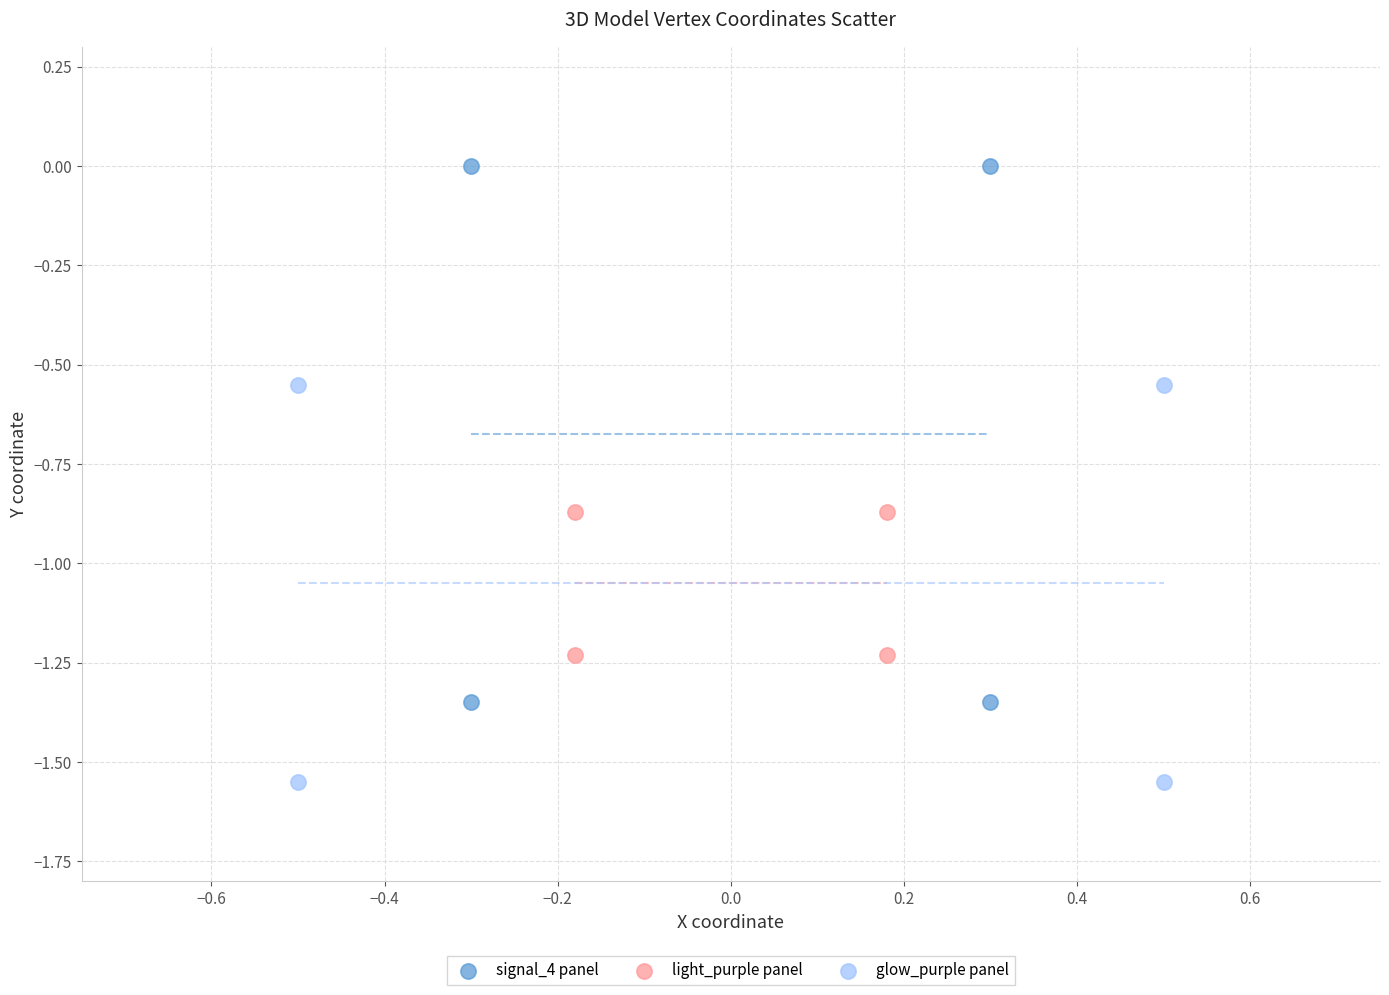

Which series contains the lowest Y value?

glow_purple panel